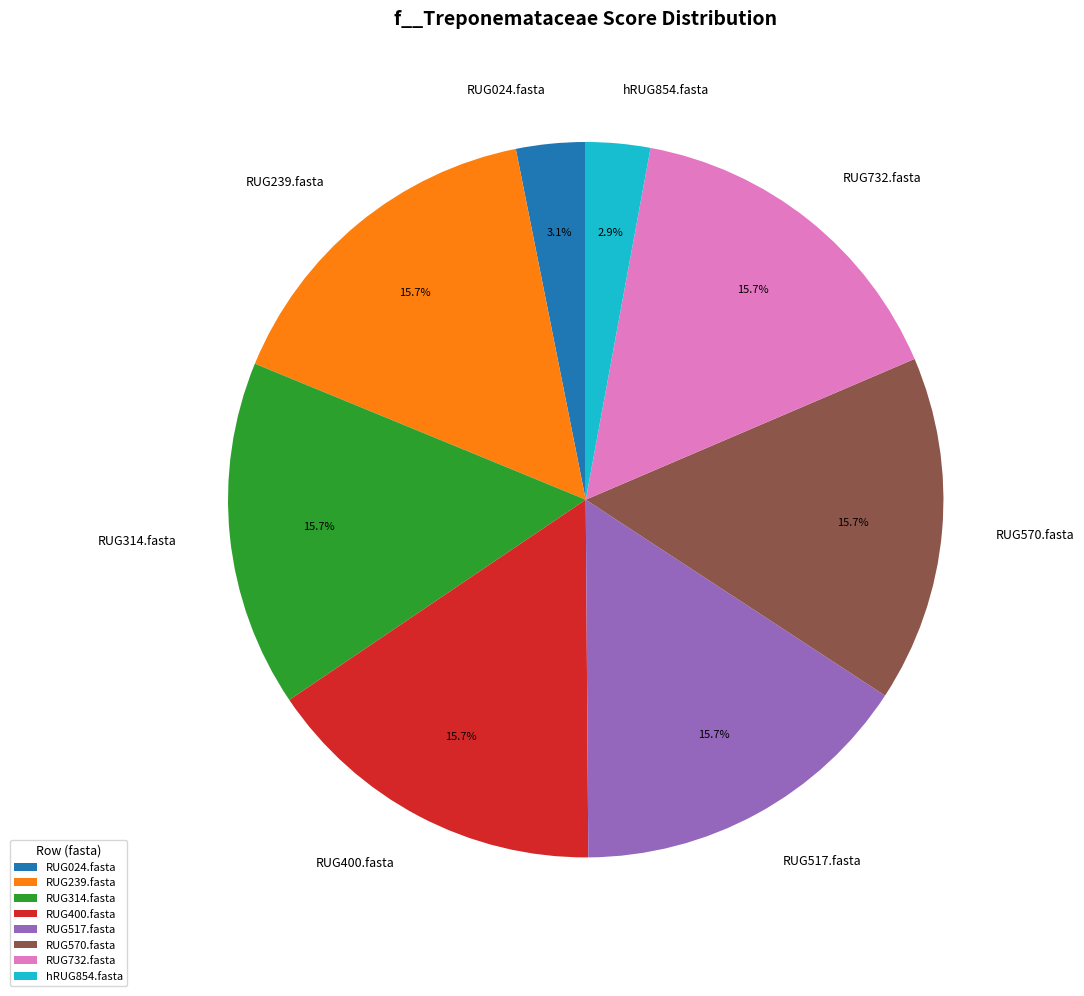

Combined, do RUG732.fasta and RUG314.fasta account for over 50%?

No